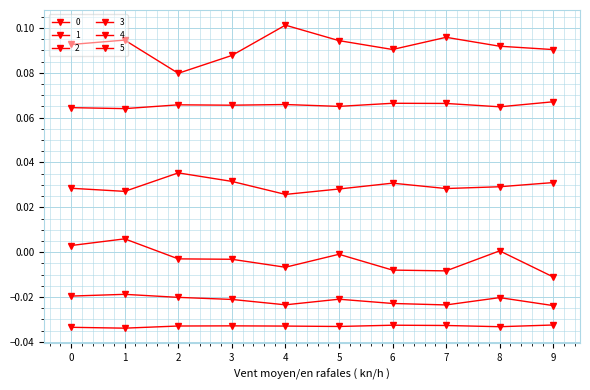

How many lines are shown in the chart?

6